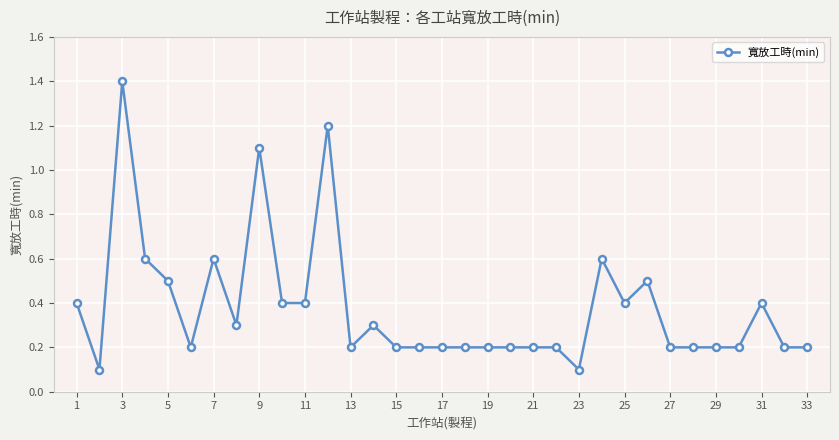

Reading left to right, list all the values displayed in this chart.

0.4	0.1	1.4	0.6	0.5	0.2	0.6	0.3	1.1	0.4	0.4	1.2	0.2	0.3	0.2	0.2	0.2	0.2	0.2	0.2	0.2	0.2	0.1	0.6	0.4	0.5	0.2	0.2	0.2	0.2	0.4	0.2	0.2